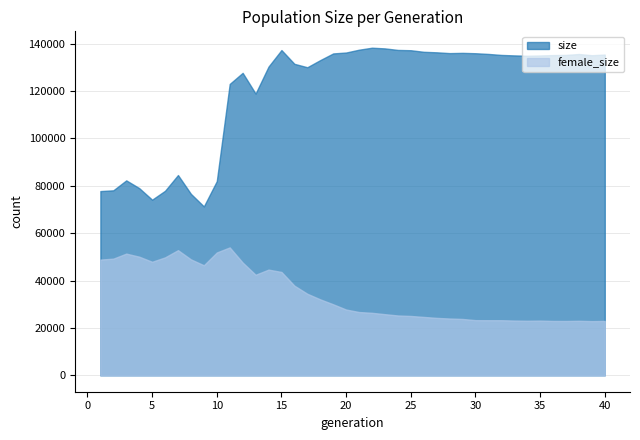

Where is the first local maximum for female_size?

3